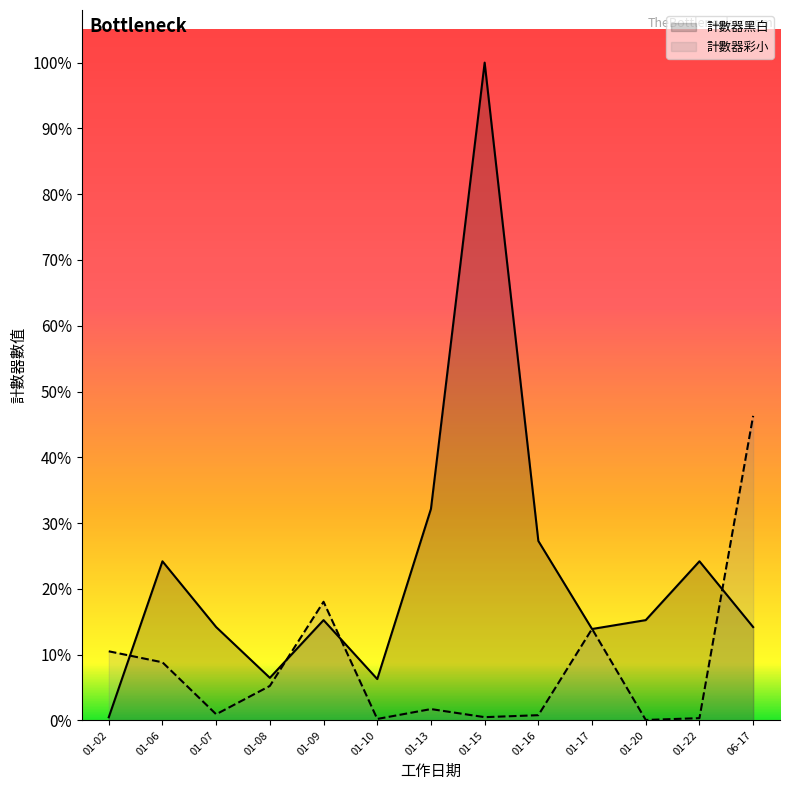

Is the value of 計數器彩小 at 01-09 greater than the value of 計數器黑白 at 06-17?

Yes